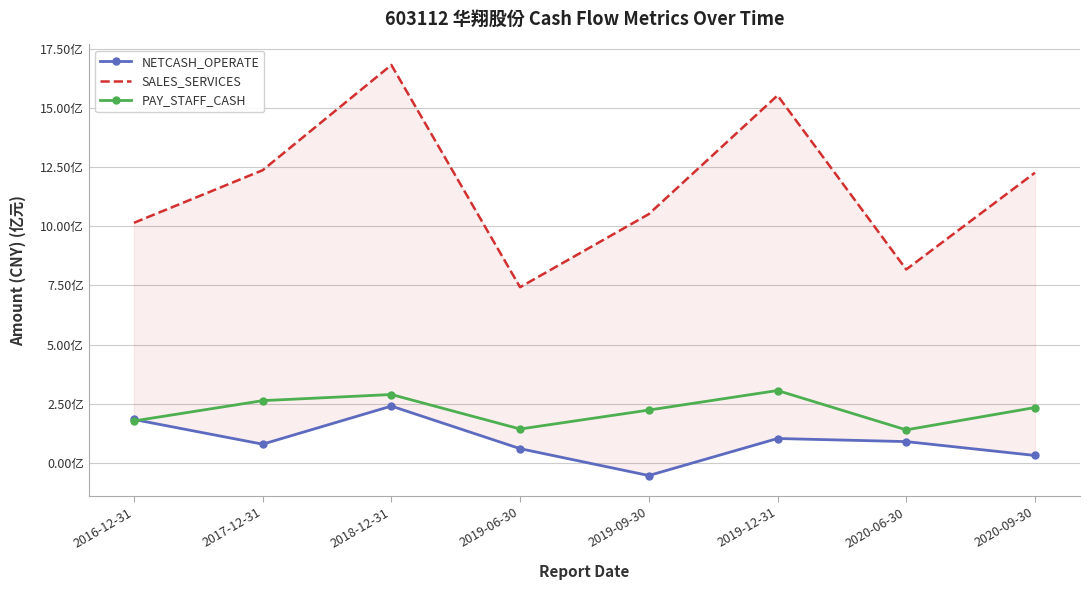

The NETCASH_OPERATE series shows 57512611.7 at 2019-12-31. True or false?

False